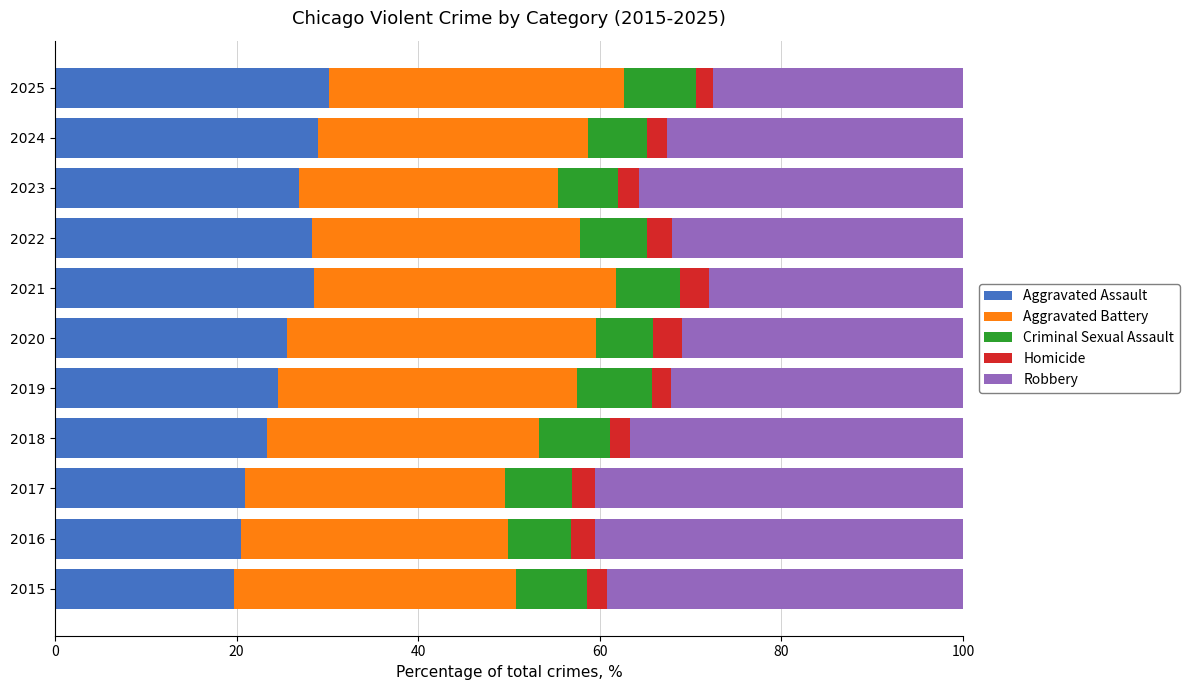

What is the total value across all series at 2021?

100.0